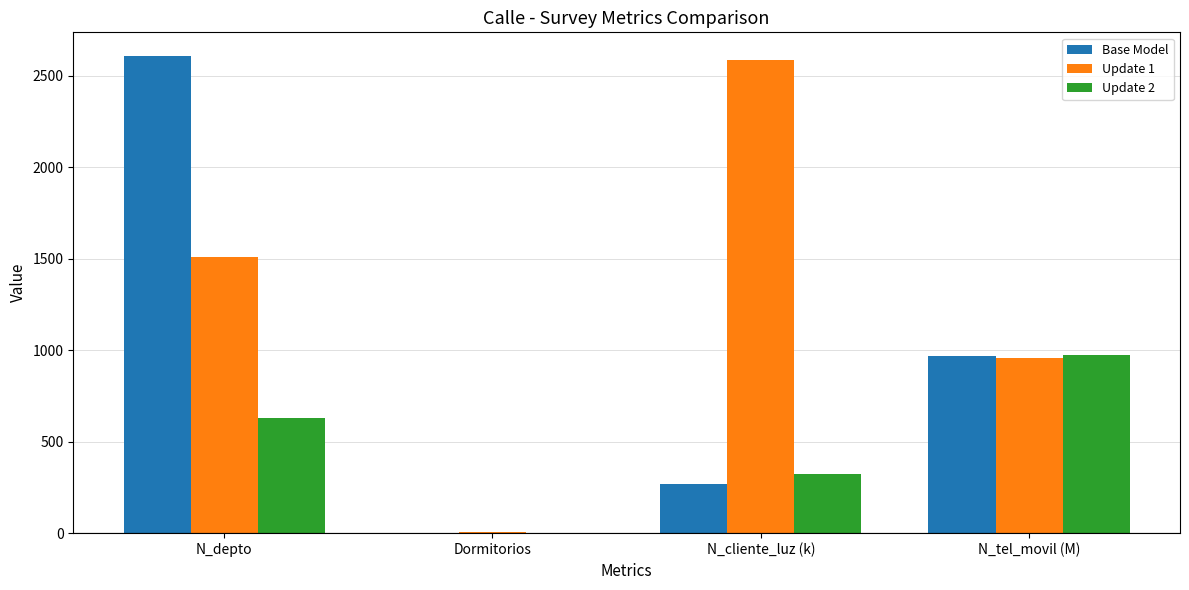

What is the difference between the Base Model values at Dormitorios and N_cliente_luz (k)?

265.7